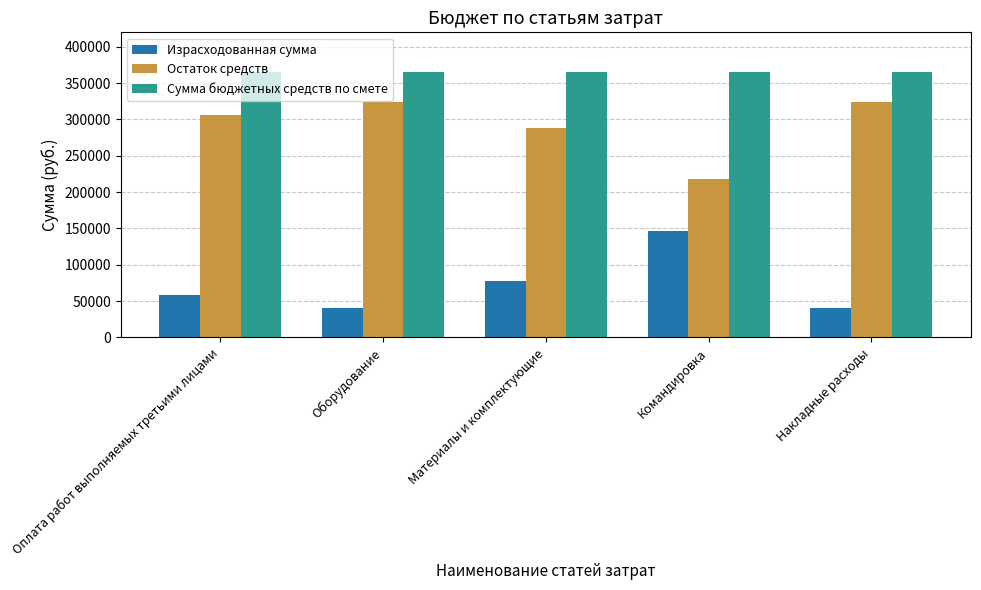

What is the approximate value of Сумма бюджетных средств по смете at Материалы и комплектующие?

365000